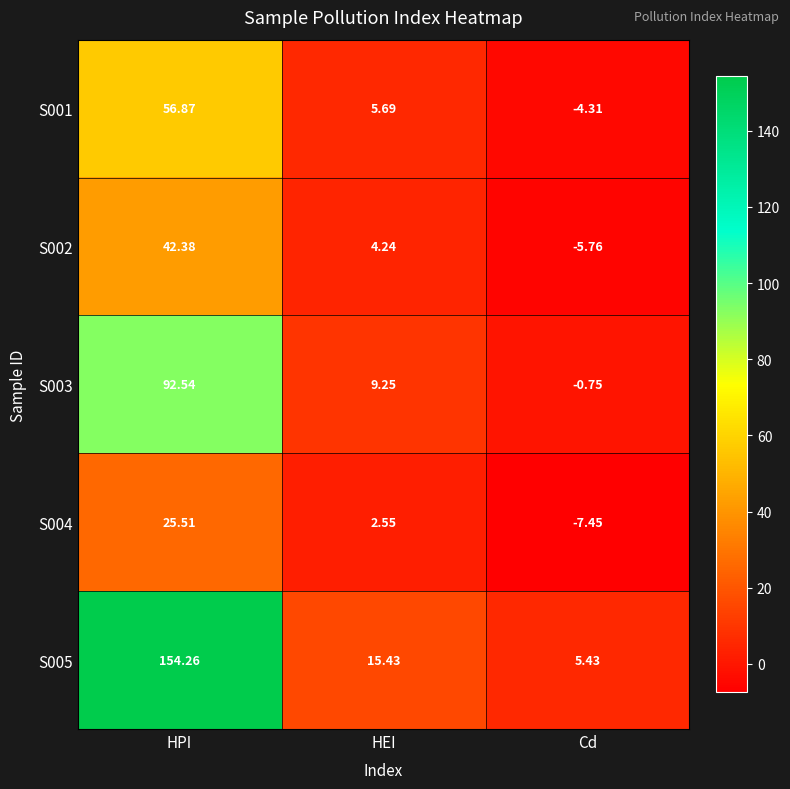

What is the total value across all series at HEI?

37.2